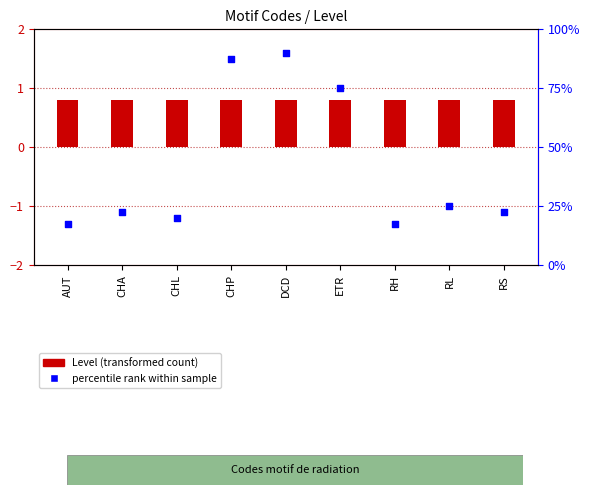

Which series has the largest Y range (max minus min)?

percentile rank within sample